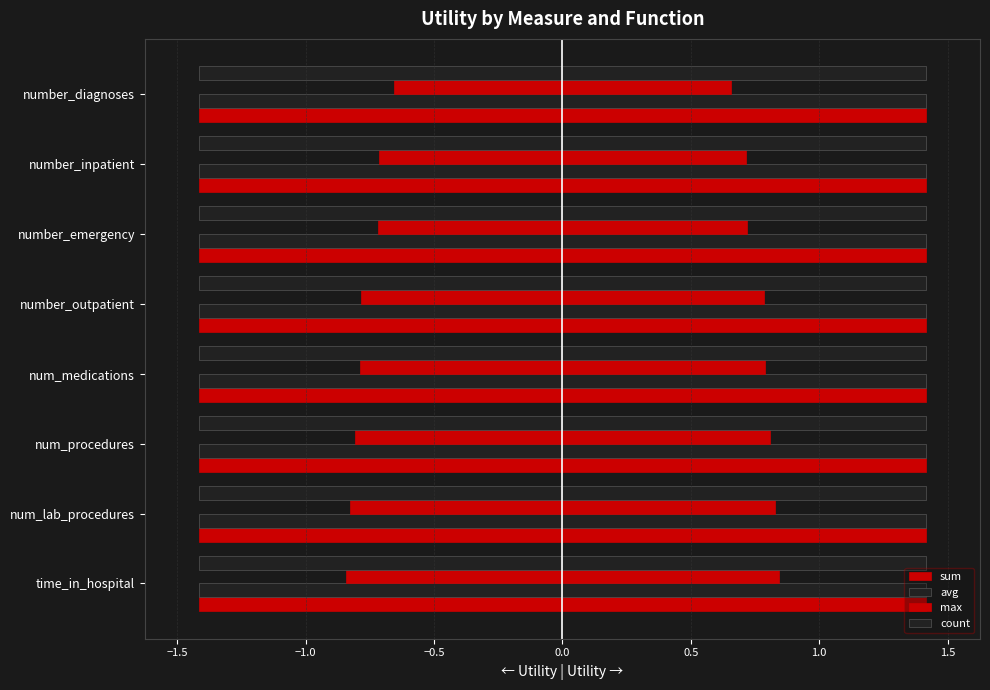

True or false: sum has a value of 0.3 at 1.0.

False